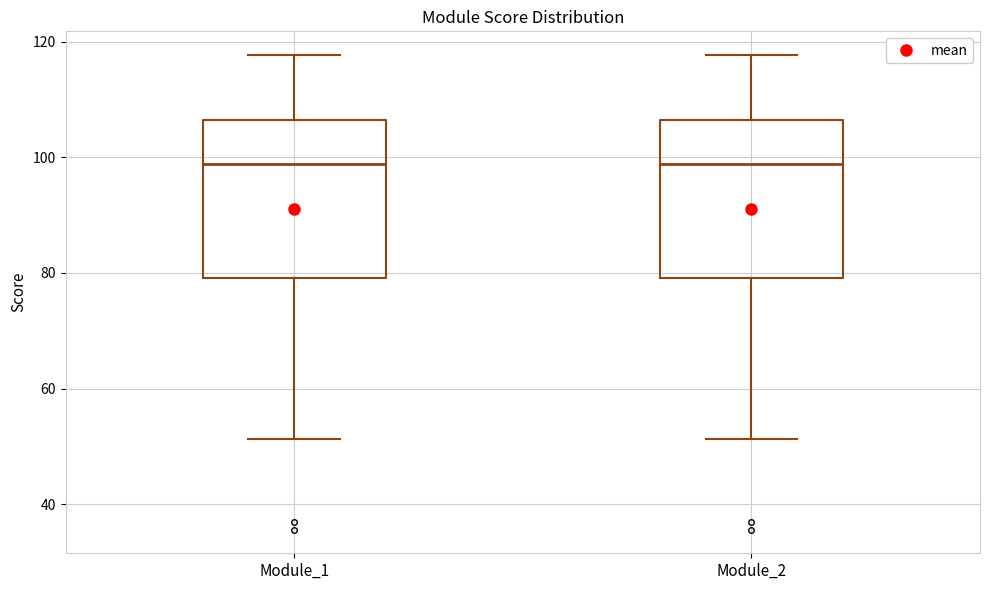

Reading left to right, transcribe this box plot: for each box, give where its median line is, the range the box spans, and where its two whiskers end, as read against the y-axis. The values are not printed on the chart, so give them approximately, as read against the axis.

Module_1: median 98, box 80 to 106, whiskers 52 to 118
Module_2: median 98, box 80 to 106, whiskers 52 to 118